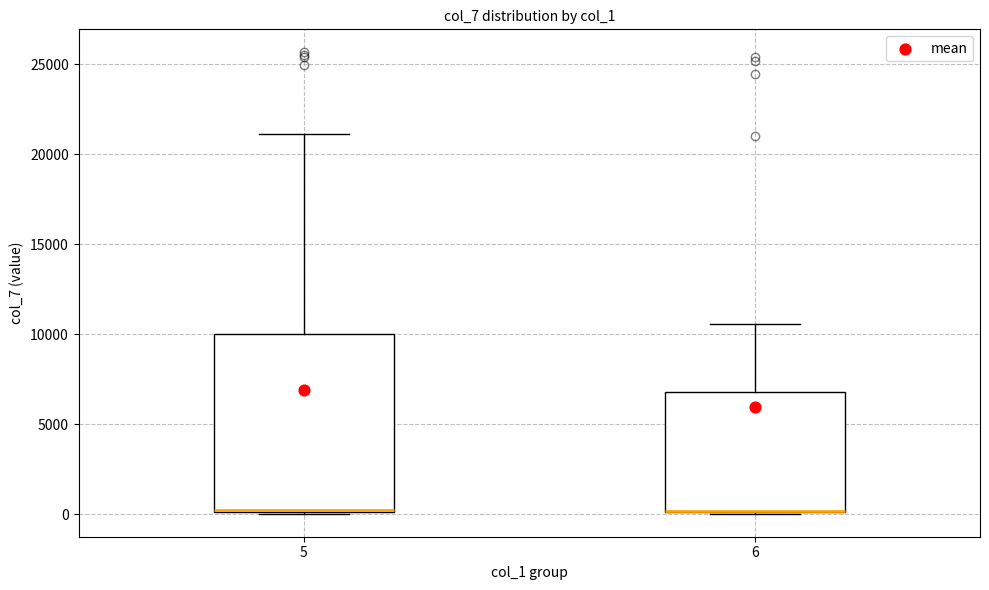

Reading left to right, read every box against the y-axis: the position of its median line, the range the box covers, and the ends of its whiskers. The values are not printed on the chart, so give them approximately, as read against the axis.

5: median 0, box 0 to 10000, whiskers 0 to 21000
6: median 0 (drawn on the box's lower edge), box 0 to 7000, whiskers 0 to 10500